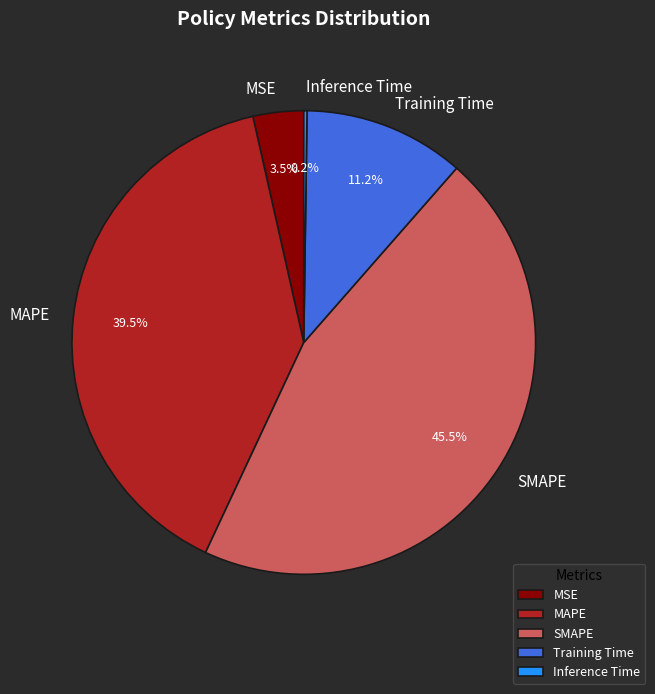

Is the sum of MAPE and MSE greater than half?

No